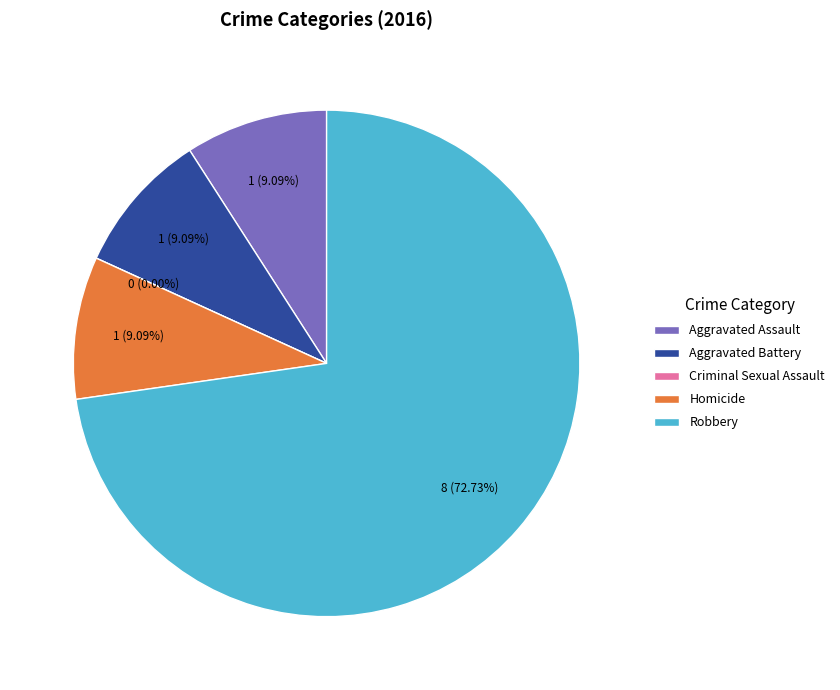

The Criminal Sexual Assault slice represents 0% of the pie. True or false?

True